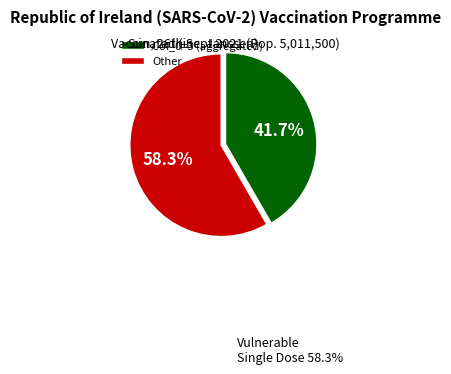

What is the total percentage of Col_0=3 (aggregated) and Other?

100.0%